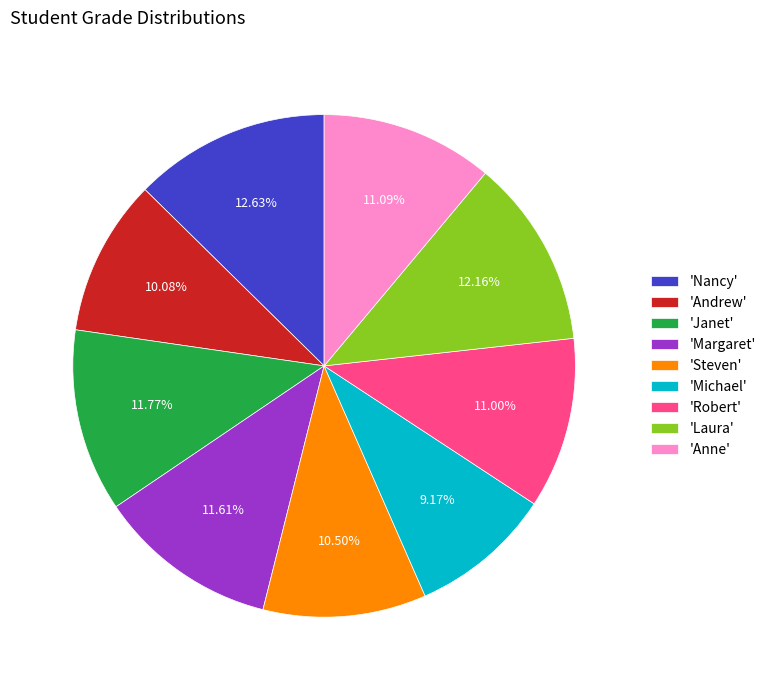

To the nearest percent, what is the average slice percentage?

11%